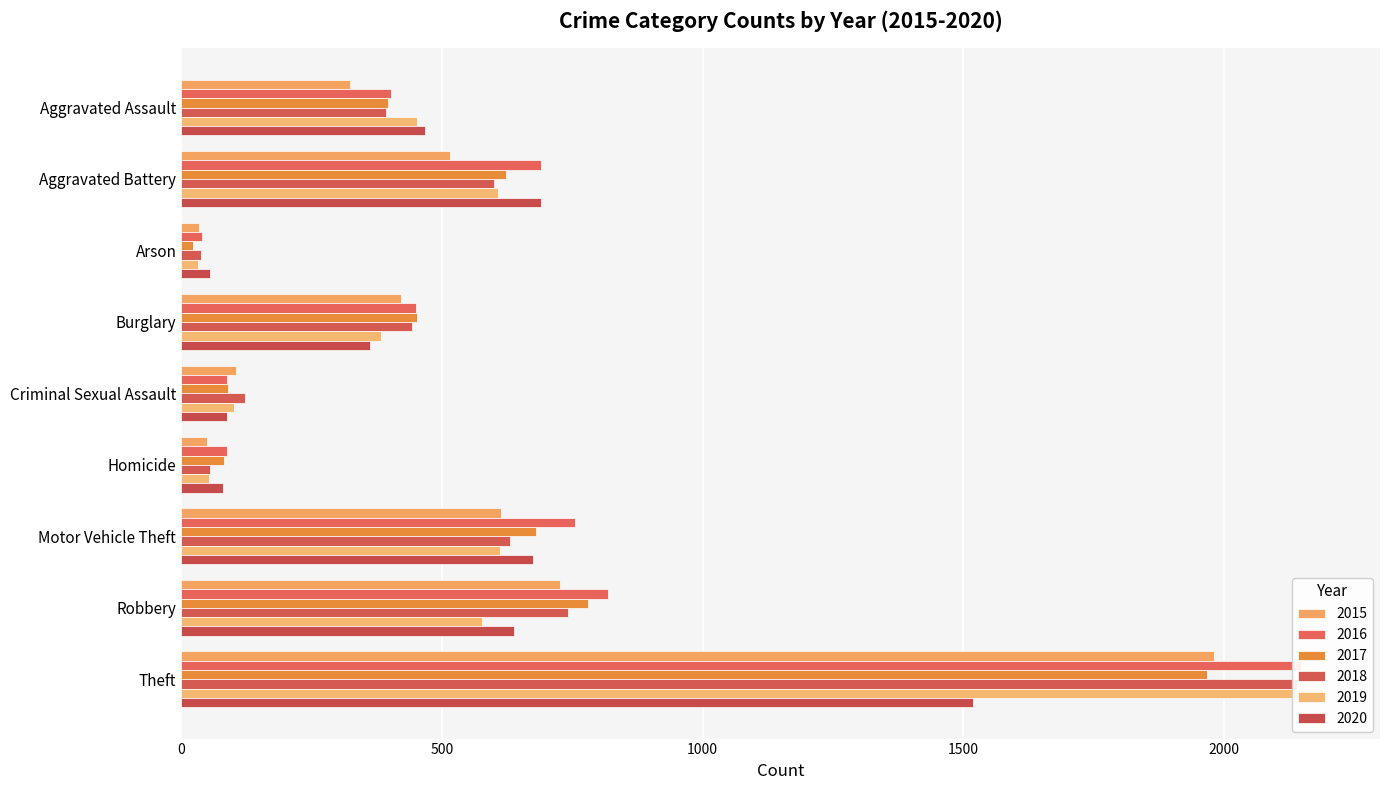

Reading left to right, transcribe all the data shown in this chart.

2015: Aggravated Assault=323	Aggravated Battery=515	Arson=35	Burglary=422	Criminal Sexual Assault=105	Homicide=50	Motor Vehicle Theft=614	Robbery=726	Theft=1981
2016: Aggravated Assault=402	Aggravated Battery=691	Arson=40	Burglary=451	Criminal Sexual Assault=87	Homicide=87	Motor Vehicle Theft=756	Robbery=819	Theft=2148
2017: Aggravated Assault=396	Aggravated Battery=623	Arson=23	Burglary=453	Criminal Sexual Assault=90	Homicide=82	Motor Vehicle Theft=680	Robbery=780	Theft=1968
2018: Aggravated Assault=392	Aggravated Battery=600	Arson=37	Burglary=443	Criminal Sexual Assault=122	Homicide=56	Motor Vehicle Theft=631	Robbery=741	Theft=2140
2019: Aggravated Assault=452	Aggravated Battery=608	Arson=32	Burglary=383	Criminal Sexual Assault=102	Homicide=53	Motor Vehicle Theft=611	Robbery=577	Theft=2190
2020: Aggravated Assault=468	Aggravated Battery=691	Arson=55	Burglary=363	Criminal Sexual Assault=88	Homicide=81	Motor Vehicle Theft=674	Robbery=639	Theft=1518